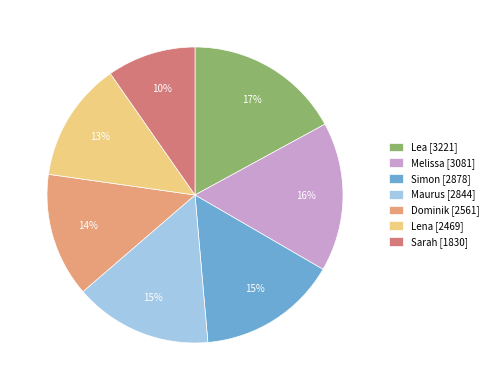

What is the smallest slice in the pie chart?

Sarah